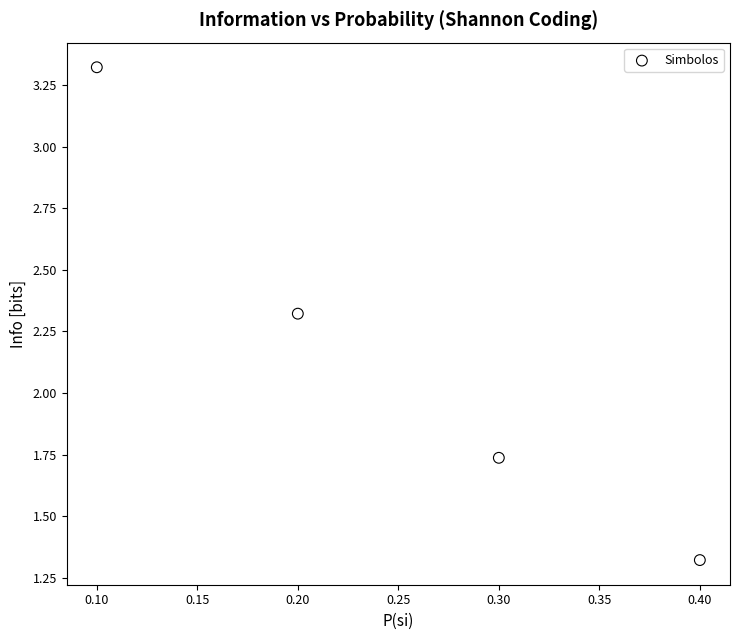

What is the range of Y values (max minus min)?

2.0